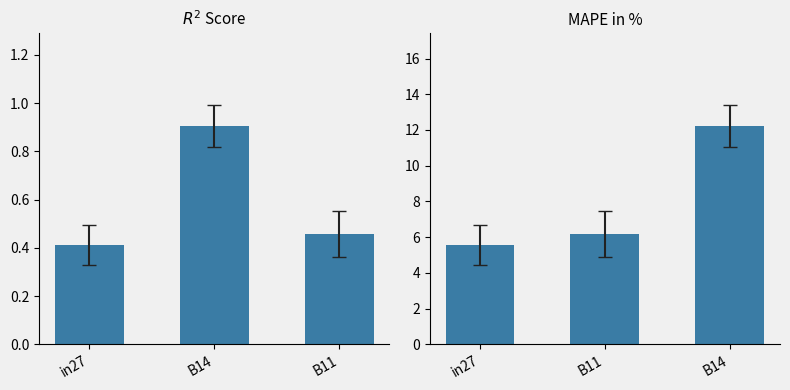

At B14, list the series in order from smallest to largest.

mean_value, mape_value